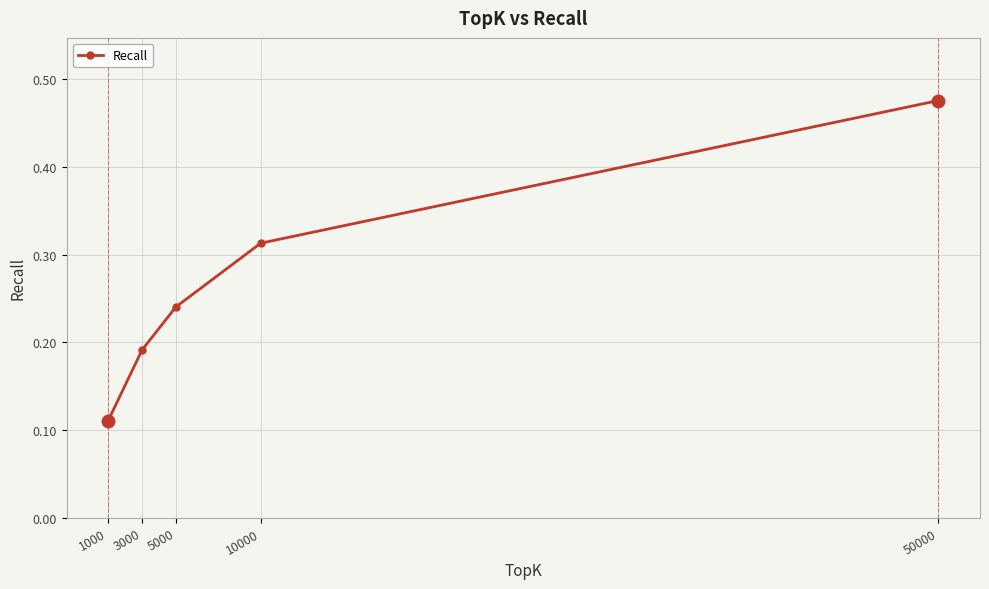

Where is the data nearest to the value 0?

1000